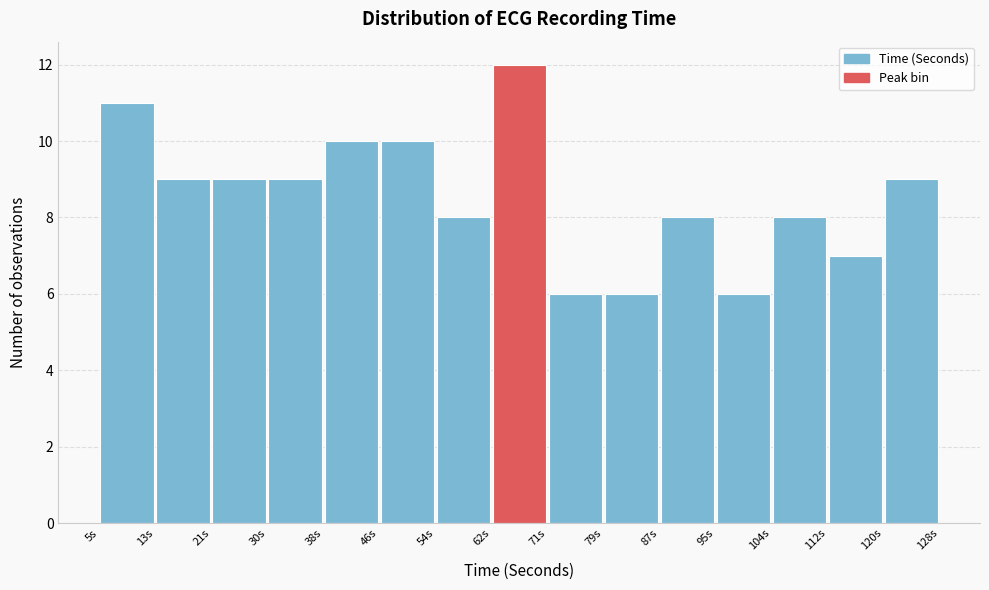

Reading left to right, list every bar in this chart as the range it spans on the x-axis followed by its height. Neither the bar edges nor the heights are printed on the chart, so give them approximately, as read against the axes.

5 to 14: 11
14 to 22: 9
22 to 30: 9
30 to 38: 9
38 to 46: 10
46 to 55: 10
55 to 63: 8
63 to 71: 12
71 to 79: 6
79 to 88: 6
88 to 96: 8
96 to 104: 6
104 to 112: 8
112 to 121: 7
121 to 129: 9